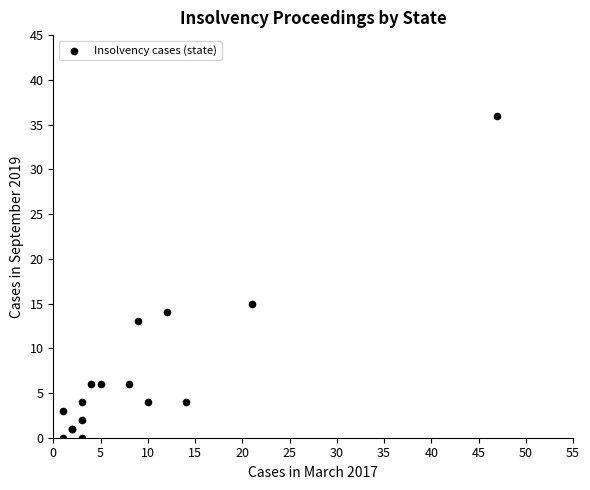

What Y value in the scatter plot is closest to 18?

15